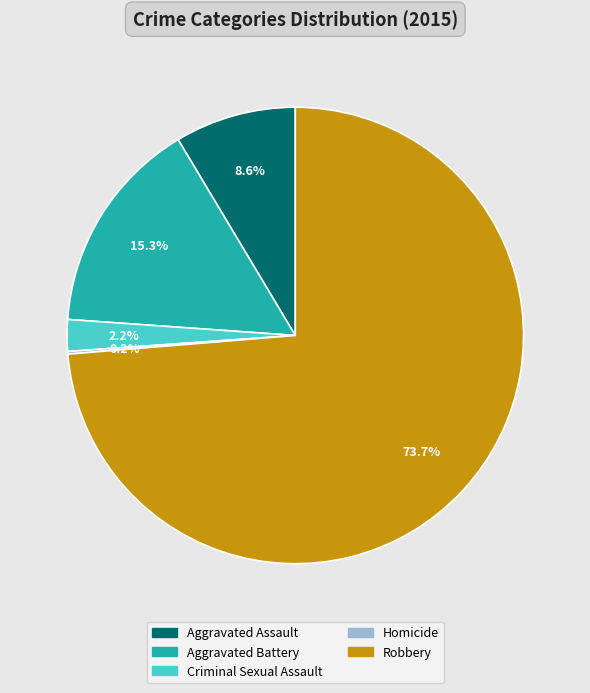

What is the ratio of the value at Criminal Sexual Assault to the value at Aggravated Battery?

0.1